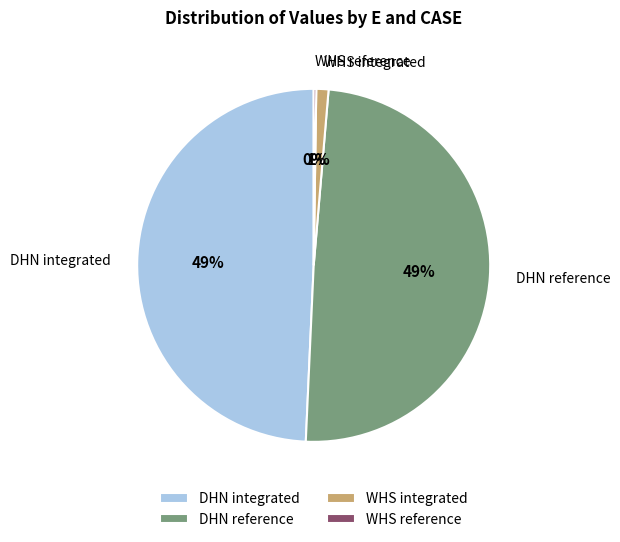

Does DHN reference account for over 50% of the chart?

No